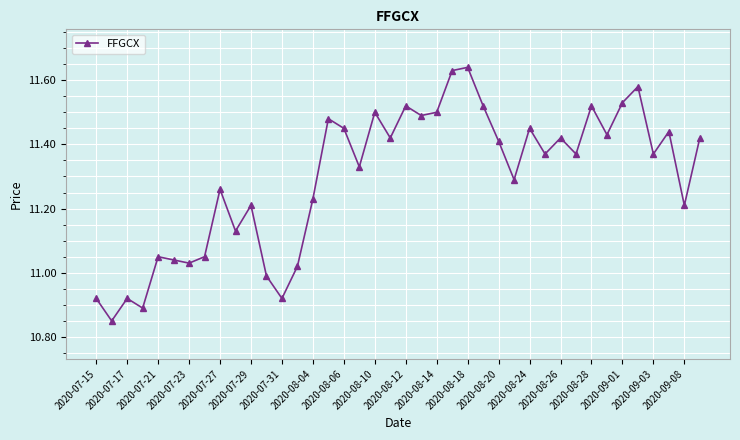

What is the difference between the maximum and minimum values?

0.8